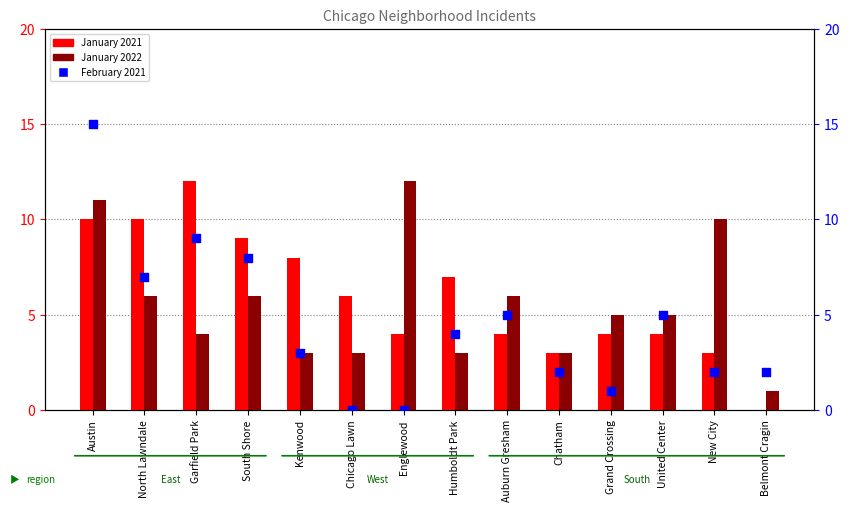

Which series contains the highest Y value?

February 2021